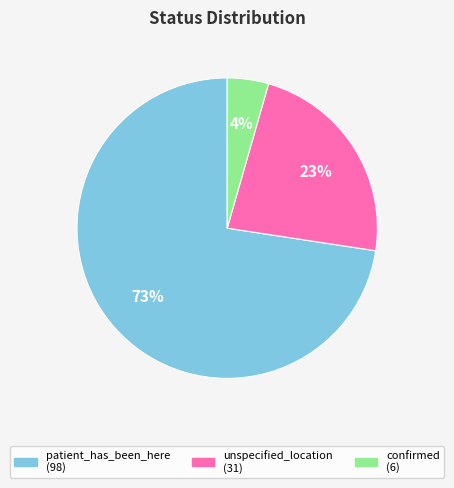

Is there any slice that represents more than half of the pie?

Yes